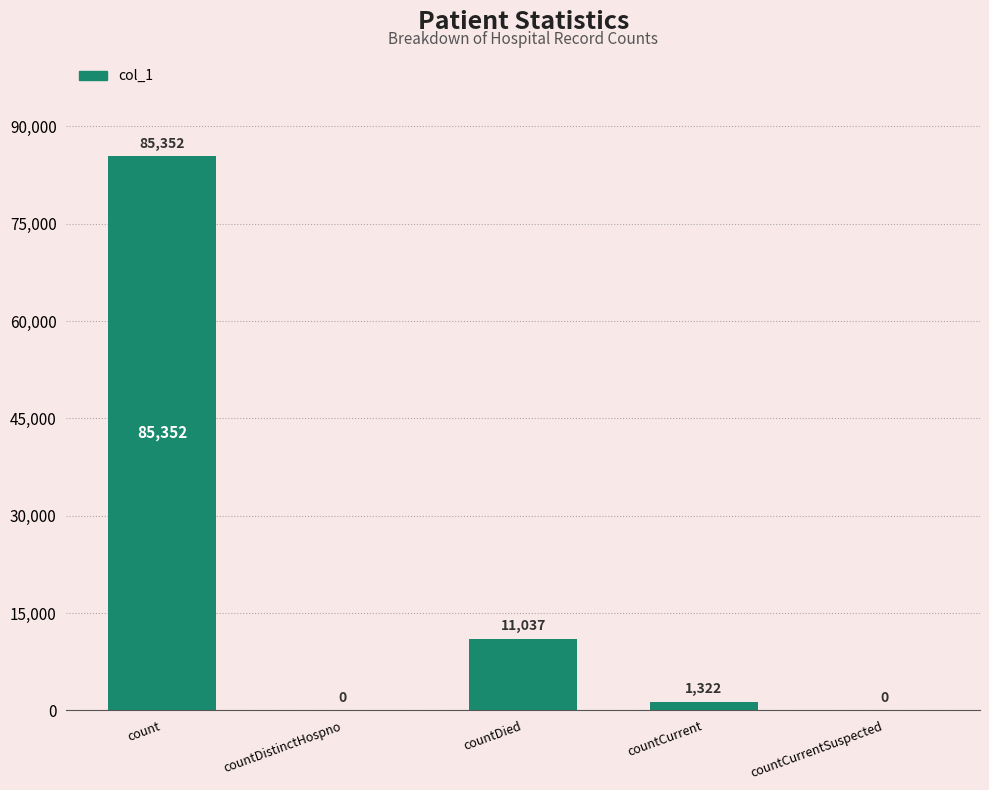

Reading right to left, extract all data points from this chart.

0	1322	11037	0	85352